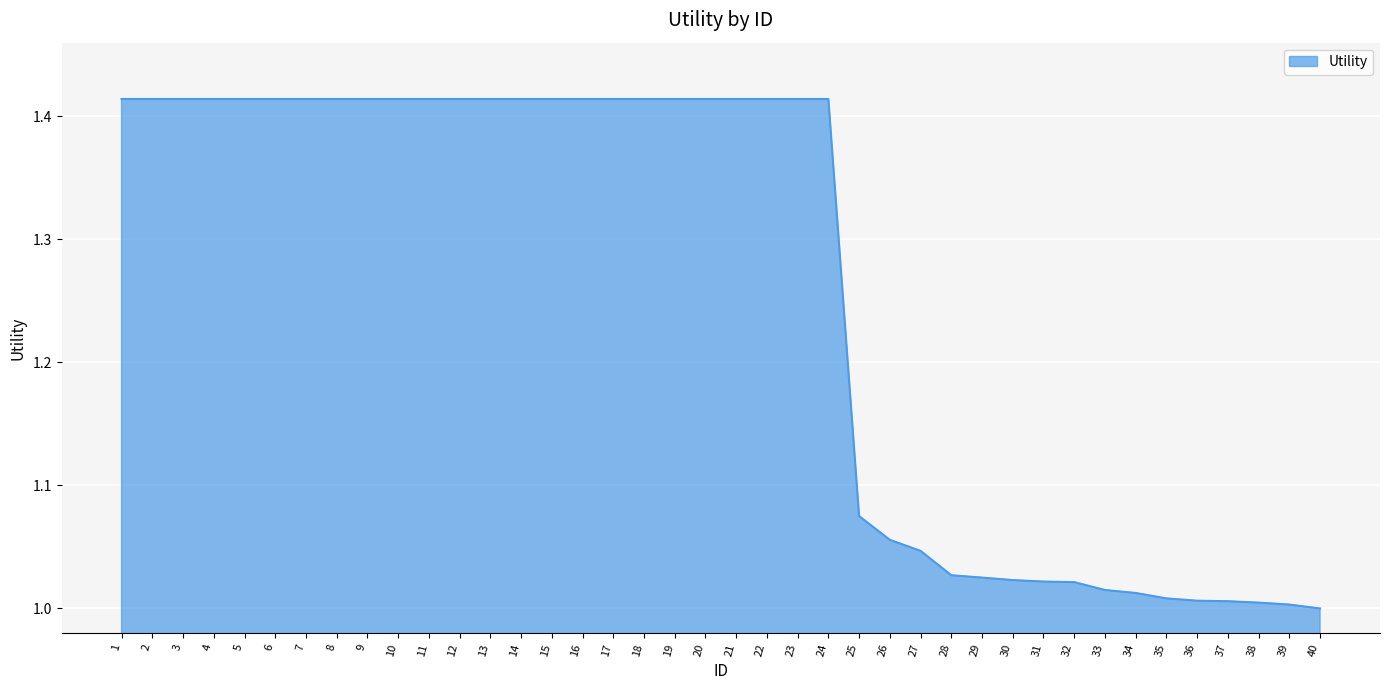

Between 12 and 34, which is larger?

12